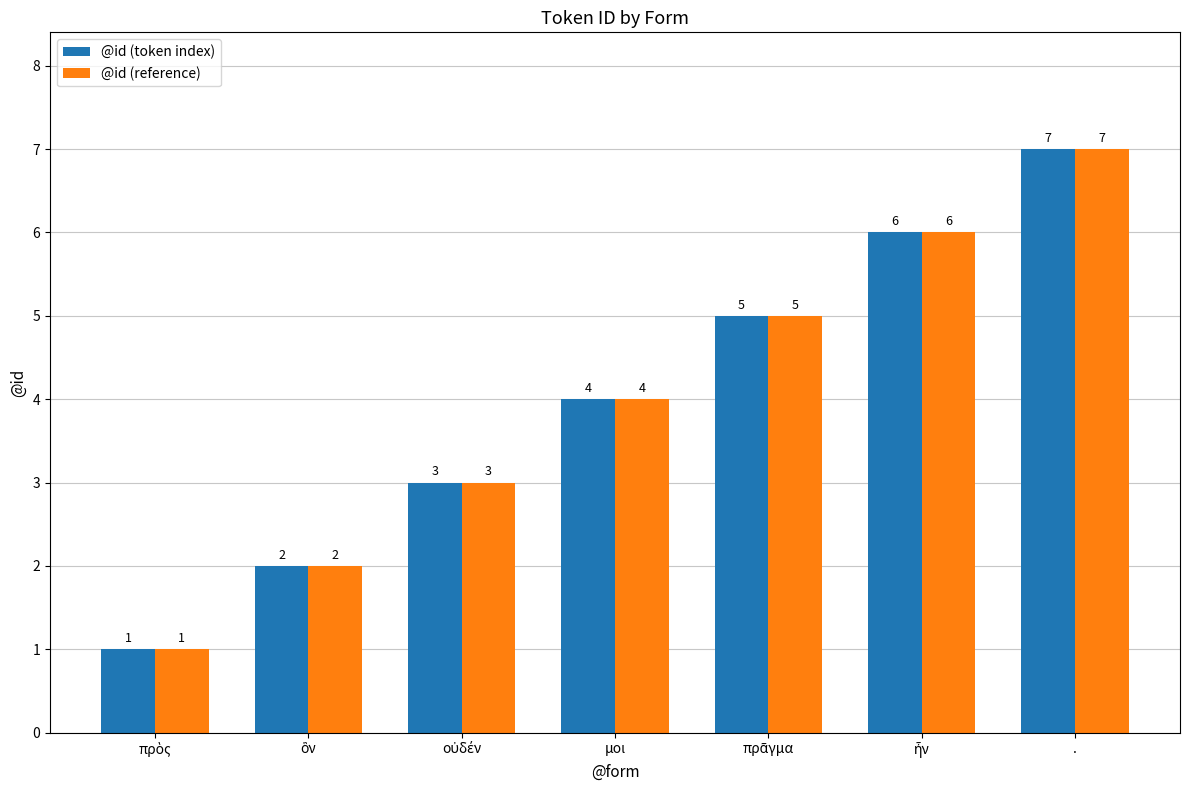

What are all the series names shown in the legend?

@id (token index), @id (reference)